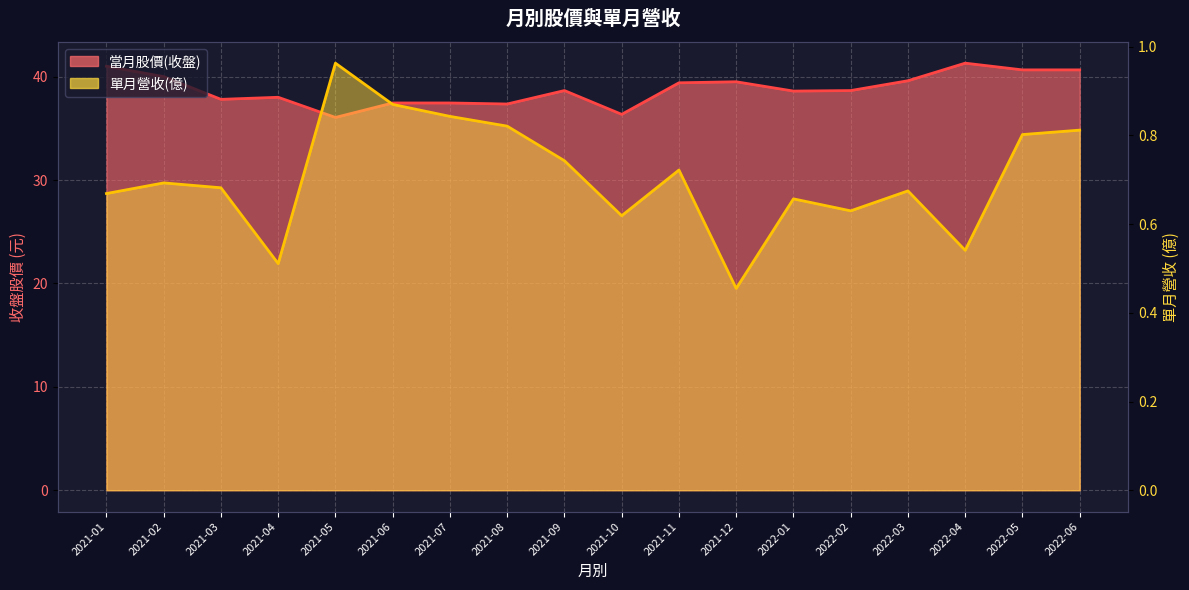

At which label is 當月股價(收盤) closest to 38?

2021-04